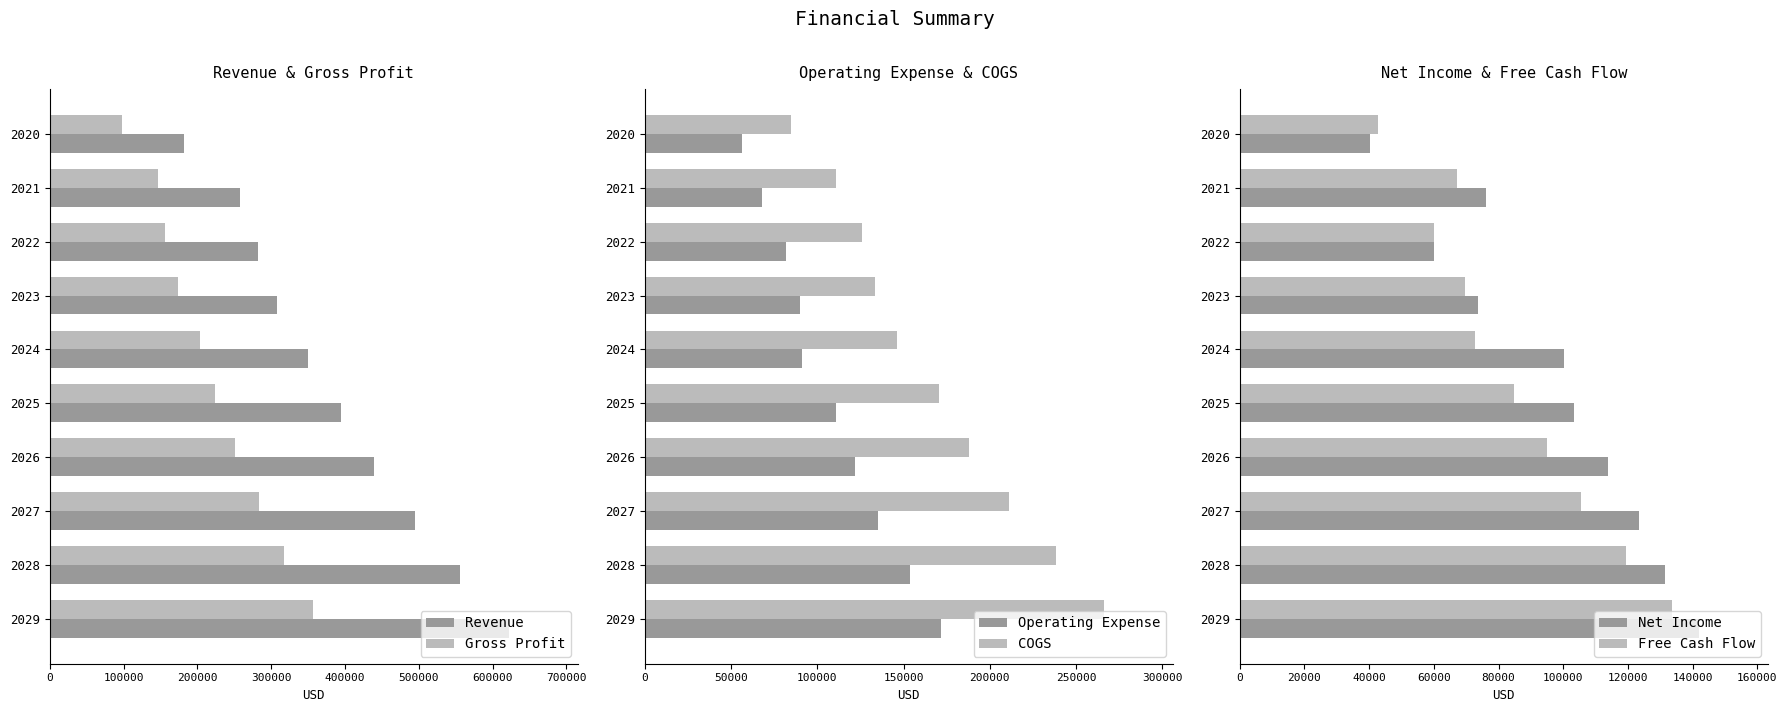

What is the difference between the second highest and minimum values in the Net Income series?

91276.0